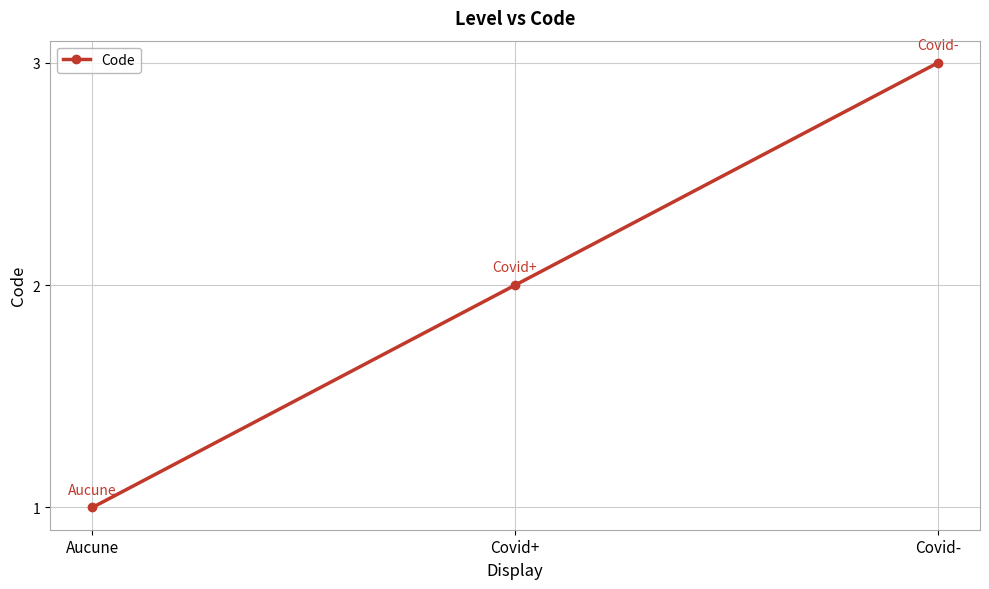

Approximately how many times larger is the value at Covid+ compared to Aucune?

2.0